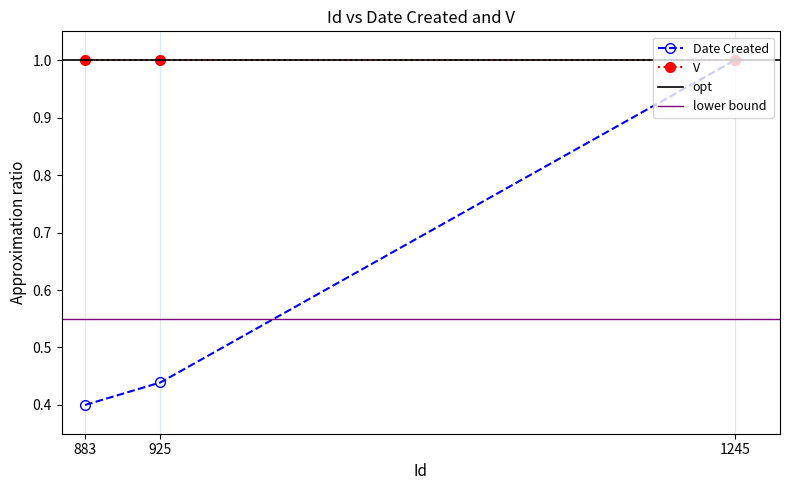

Which label corresponds to the largest value in the chart?

1245